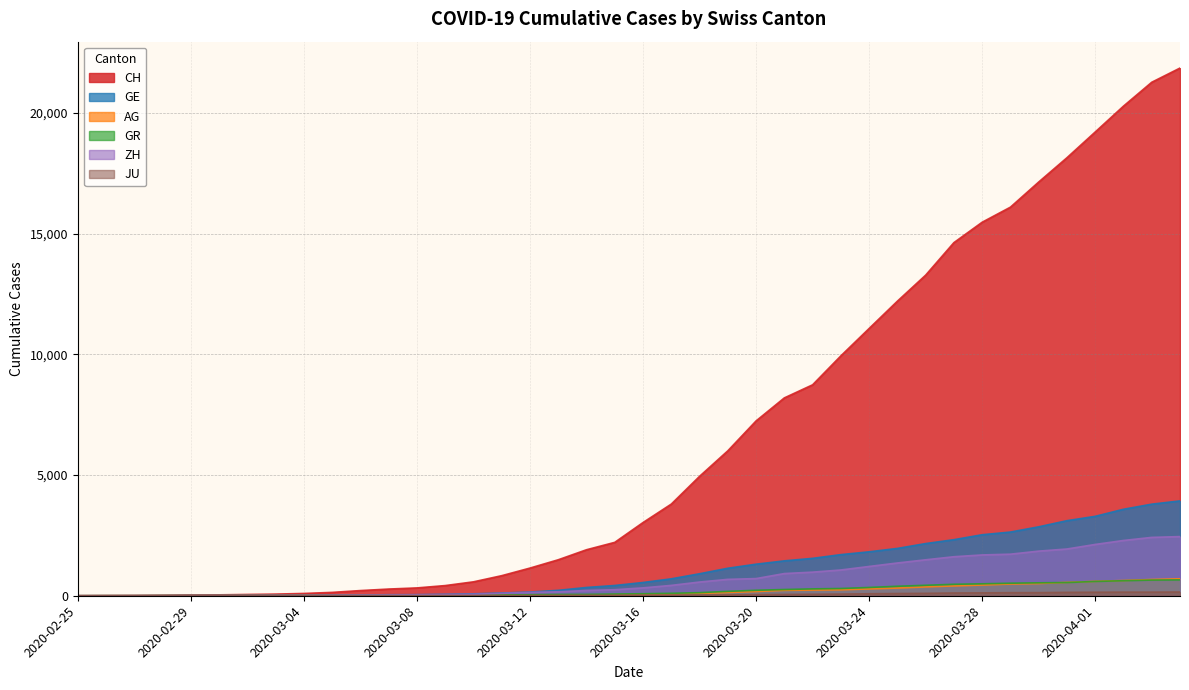

What is the total value across all series at 2020-04-01?

25954